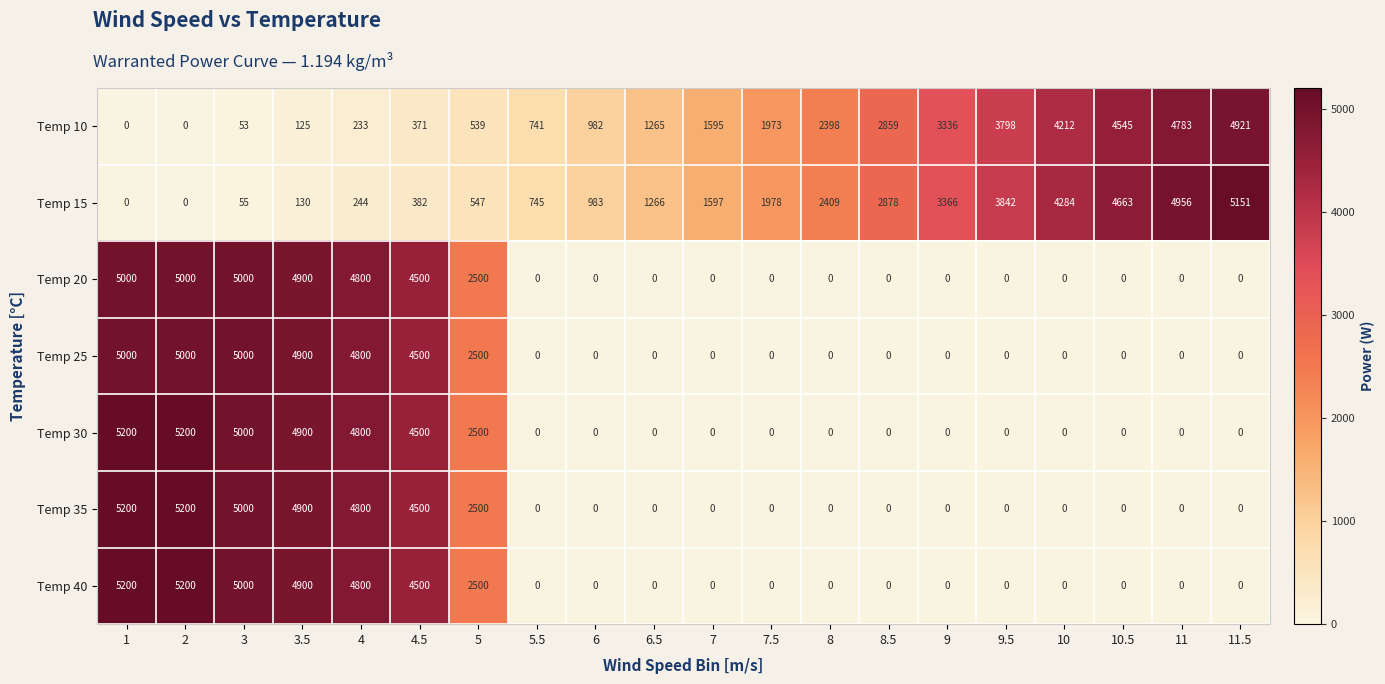

What is the difference between the second highest and second lowest values in the Temp 15 series?

4956